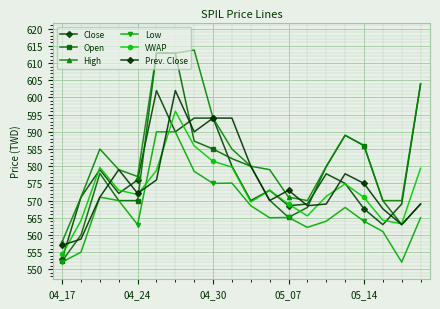

True or false: VWAP and High cross at least once.

False